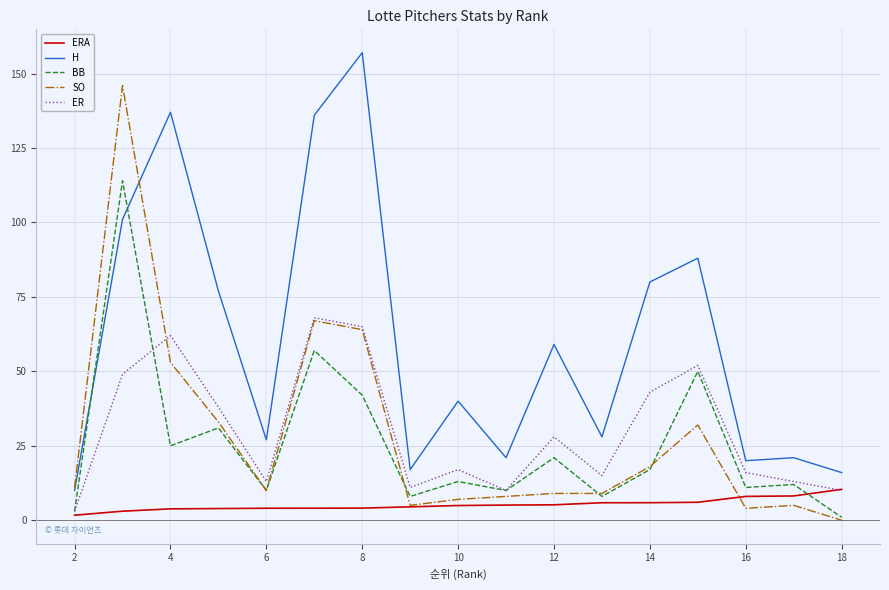

What is the difference between the second highest and second lowest values in the ER series?

55.0